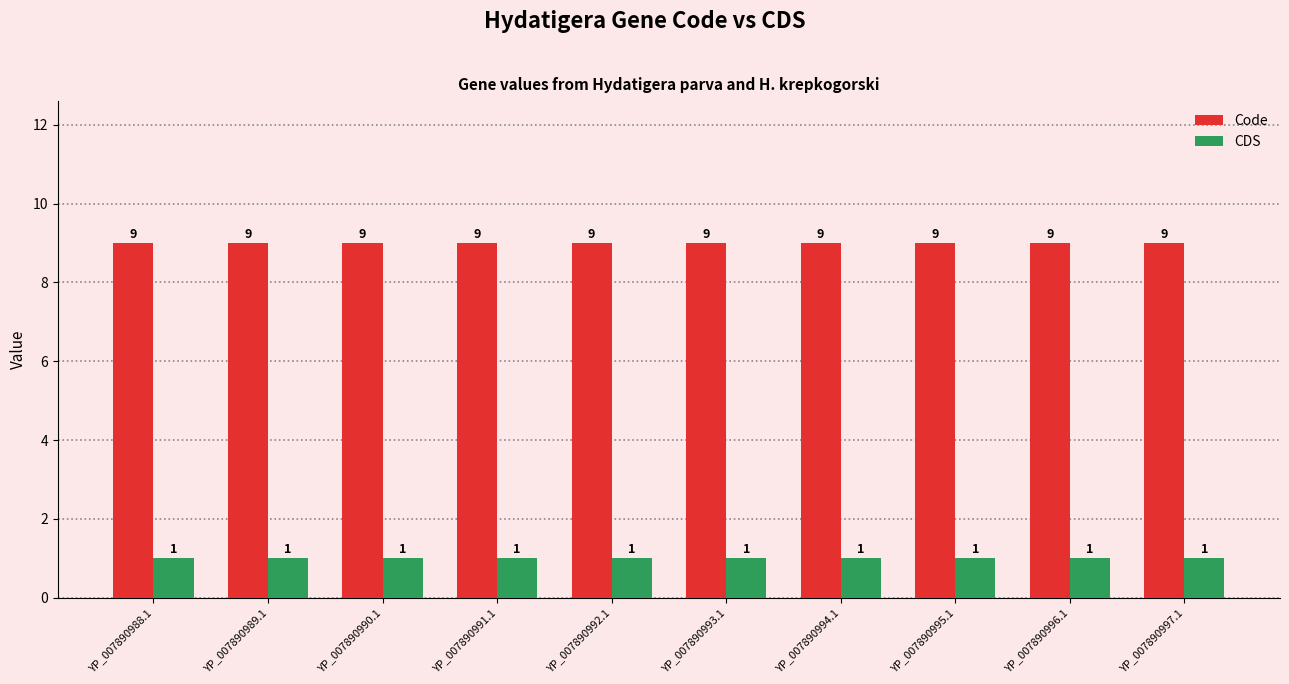

What are all the series names shown in the legend?

Code, CDS